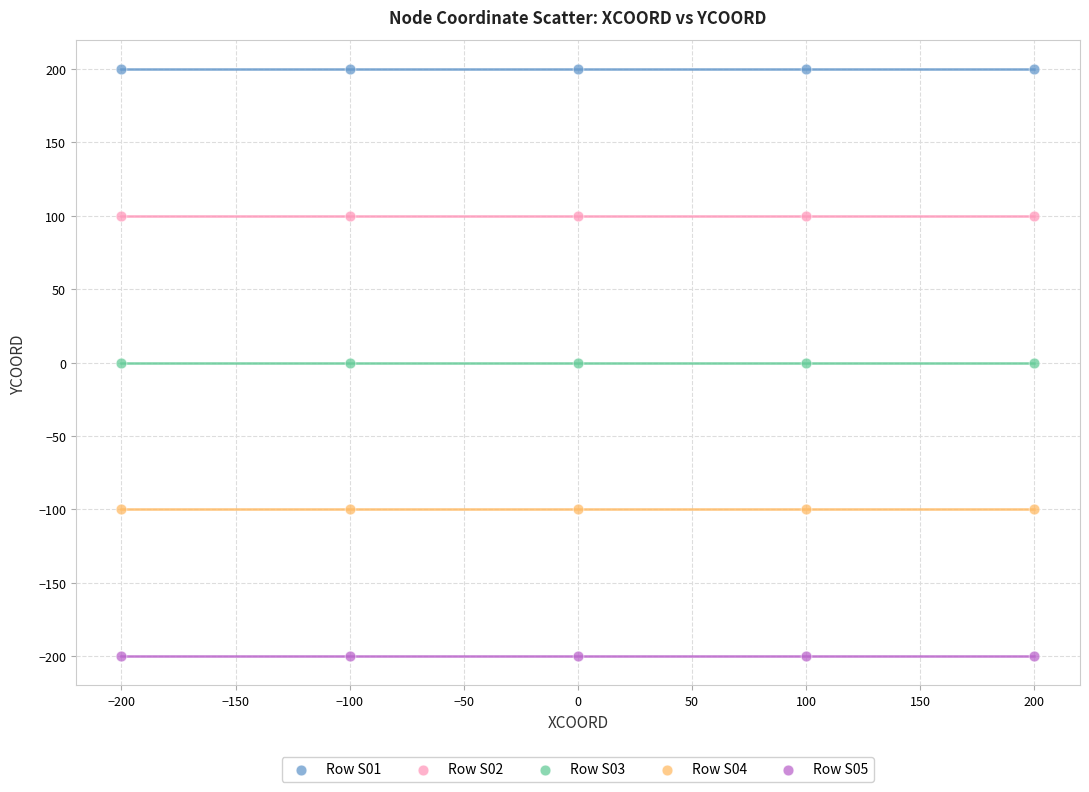

What are all the series names shown in the legend?

Row S01, Row S02, Row S03, Row S04, Row S05